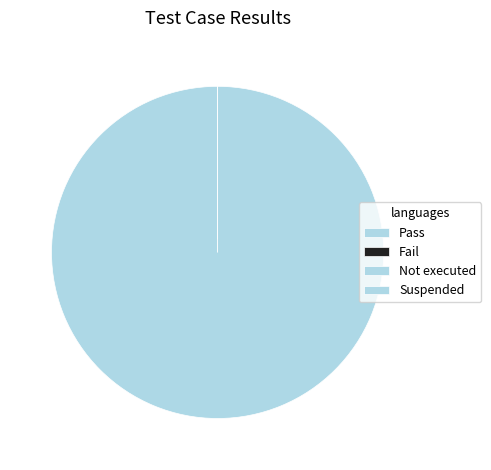

Which category has the biggest portion of the pie?

Pass